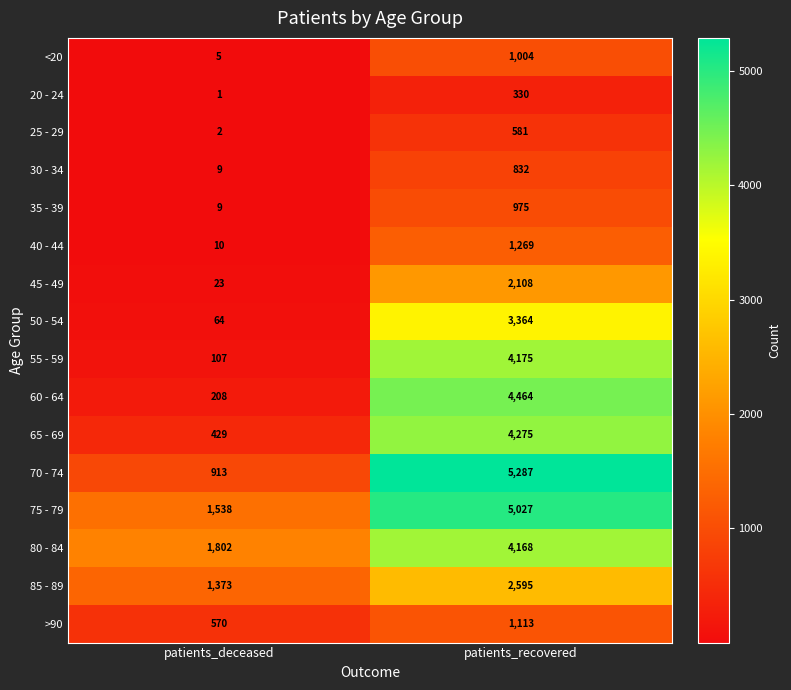

At which category is the sum across all series the highest?

patients_recovered